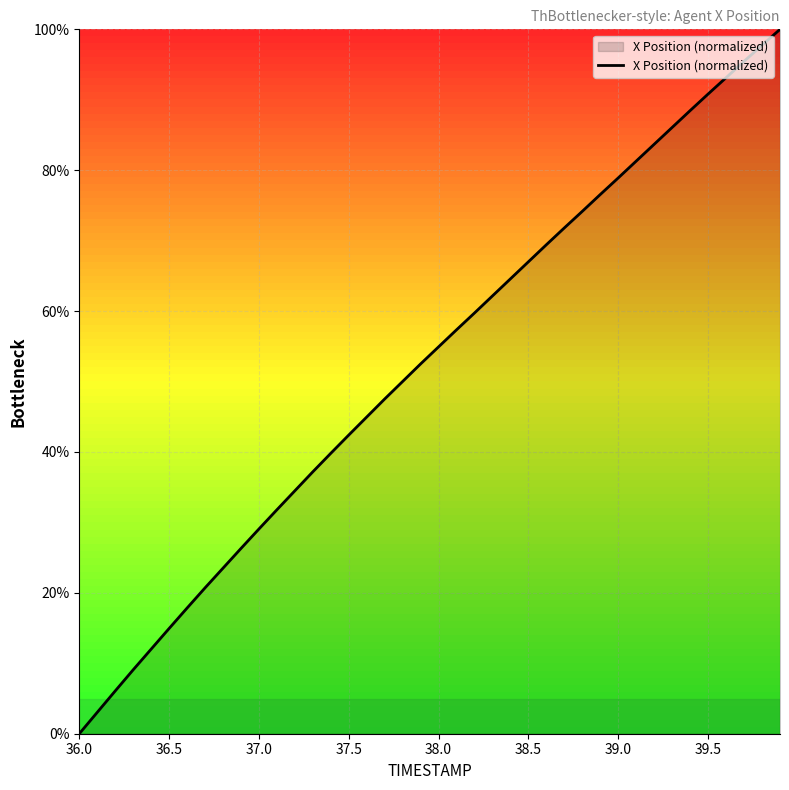

What is the difference between the maximum and minimum values?

100.0